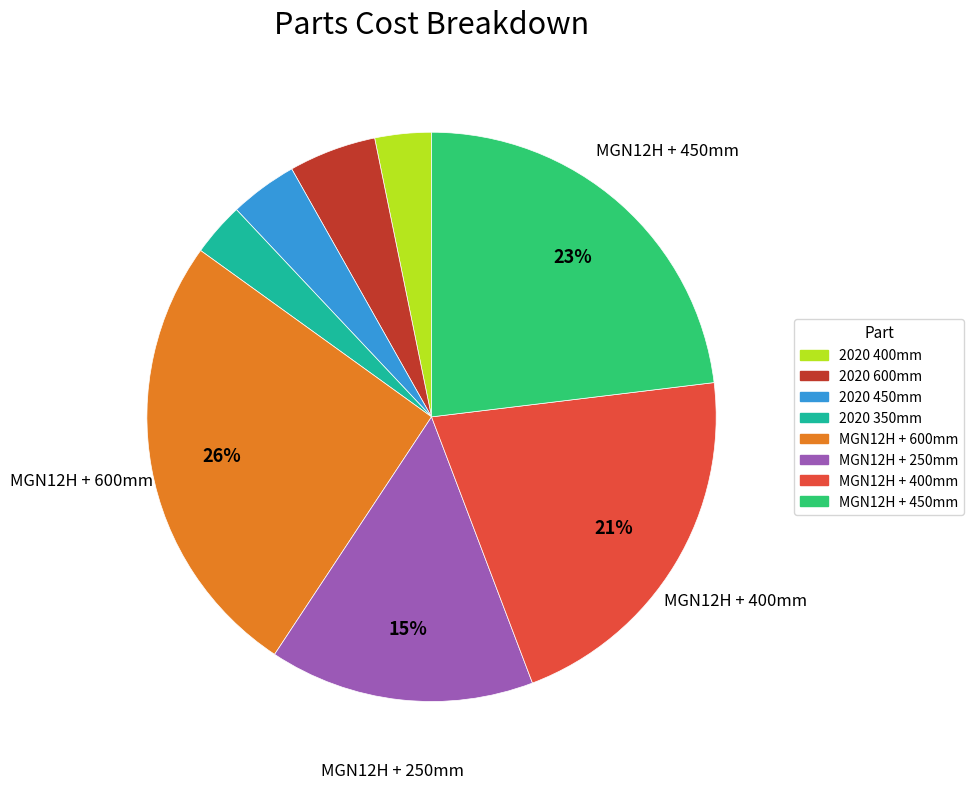

True or false: MGN12H + 250mm accounts for 22% of the total.

False